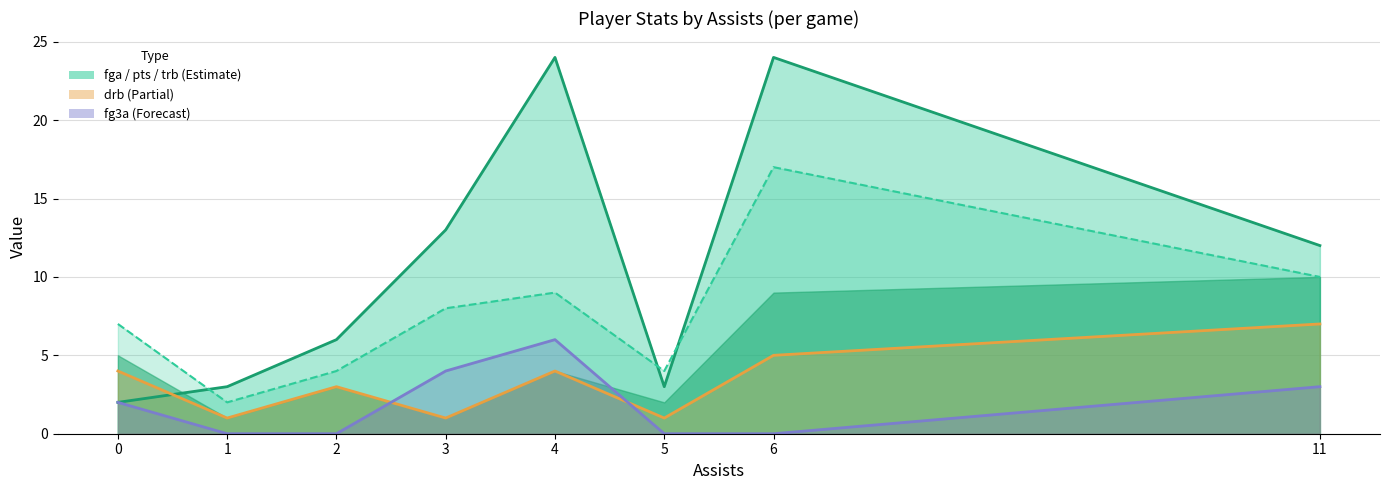

What is the maximum value for fga_line?

17